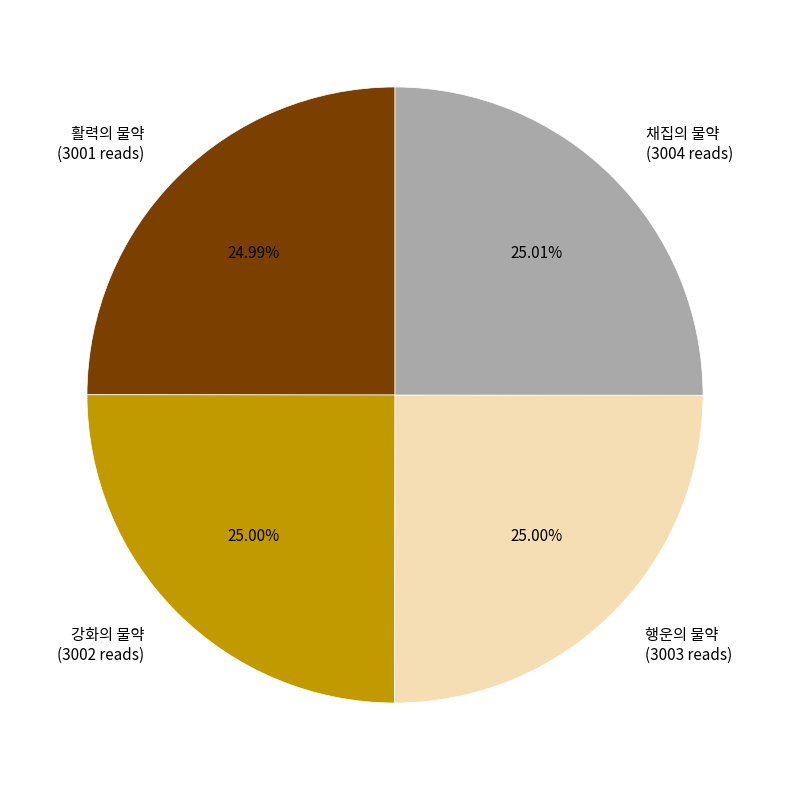

Is there any slice that represents more than half of the pie?

No